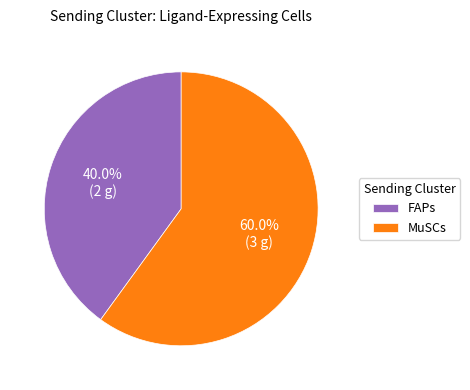

Which has a higher value, MuSCs or FAPs?

MuSCs